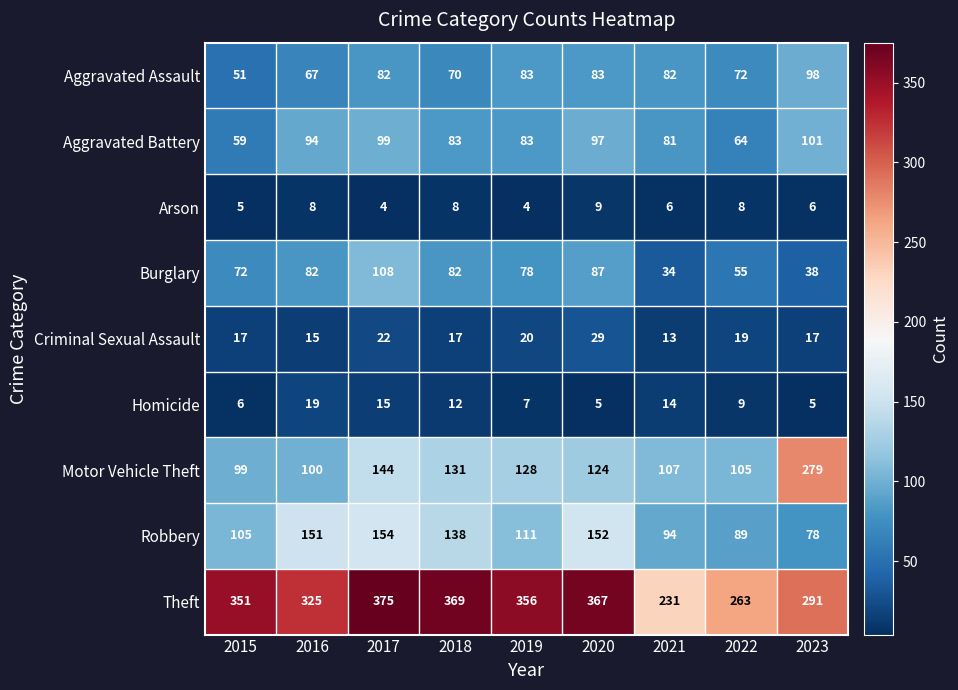

At which category is the sum across all series the highest?

2017